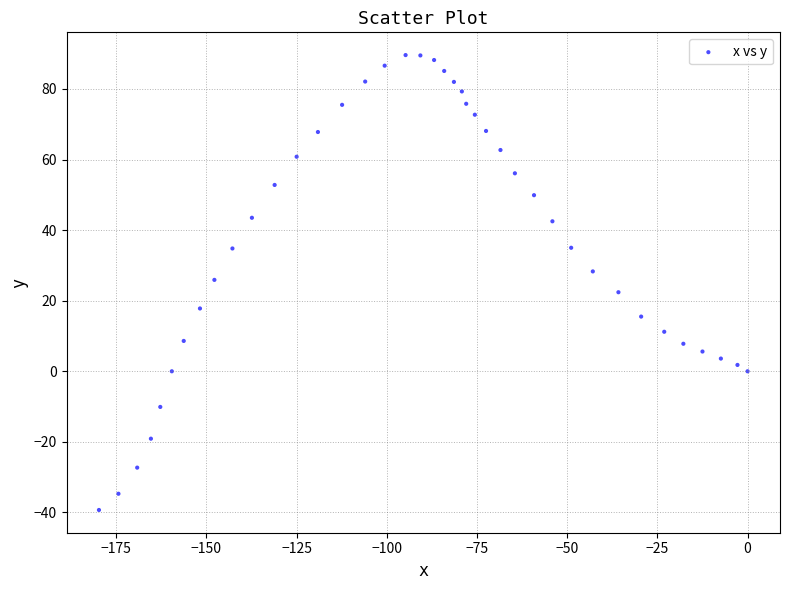

What is the range of Y values (max minus min)?

128.9